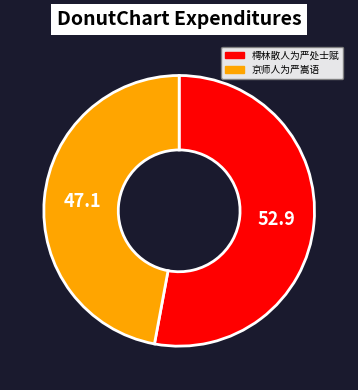

Which slice represents more than half of the pie?

樗林散人为严处士赋